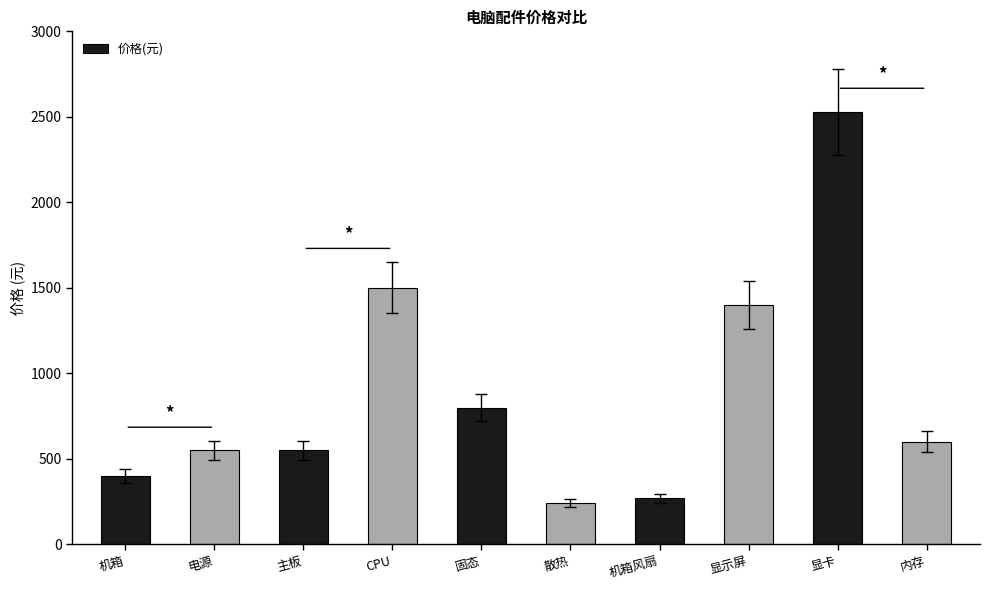

What is the label of the 1st bar from the left?

机箱